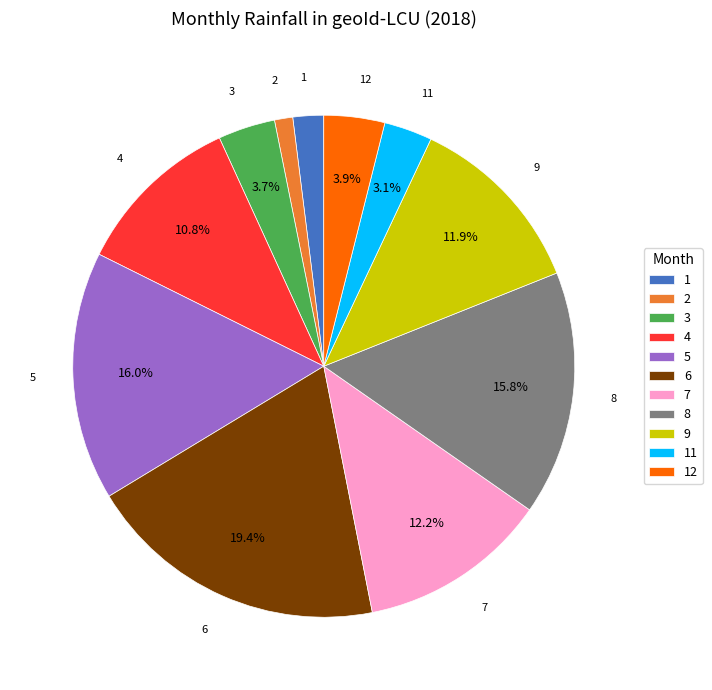

Which category has the biggest portion of the pie?

6